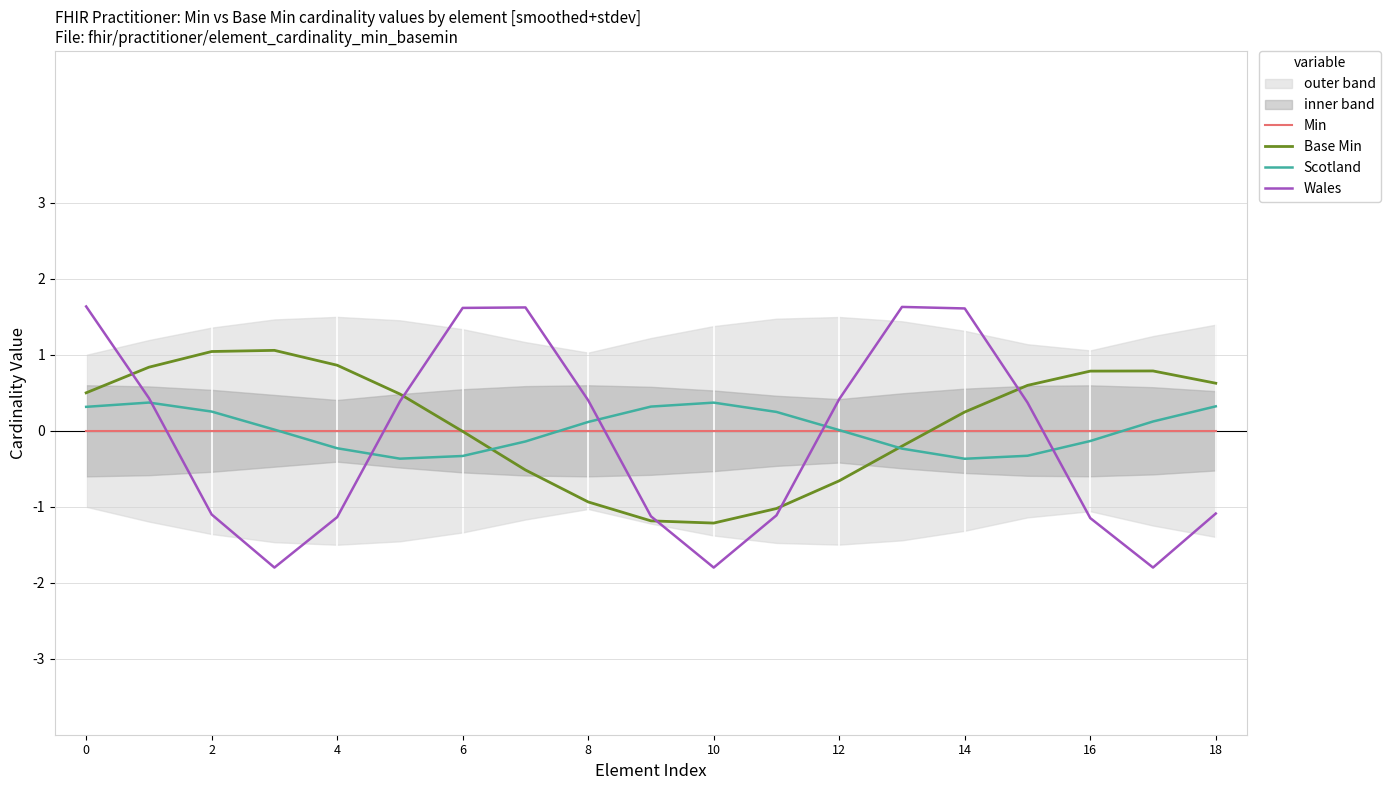

Does the chart display data point markers on the line(s)?

No